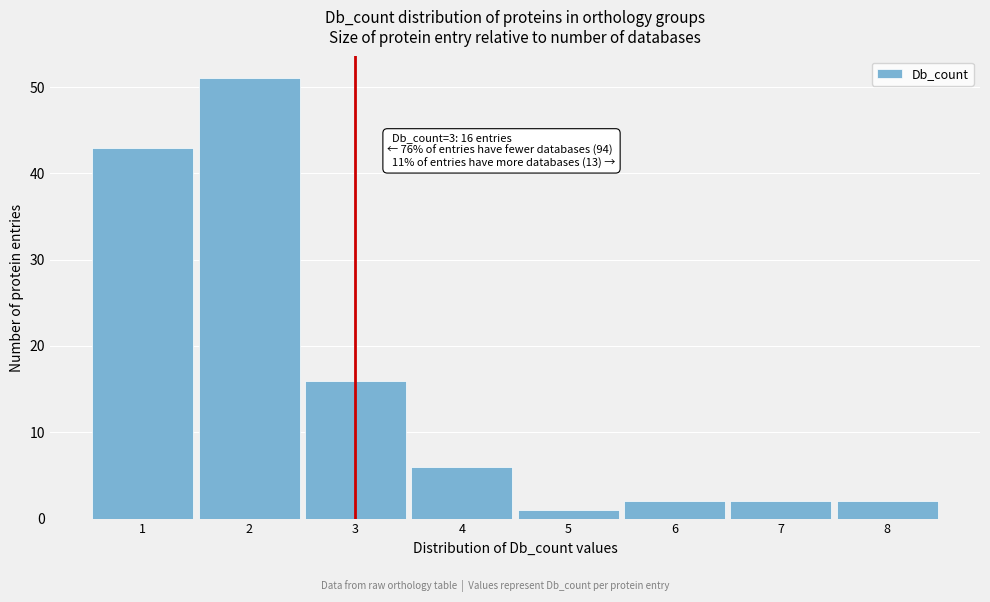

Over which range of the x-axis is the bar tallest?

1.5 to 2.5